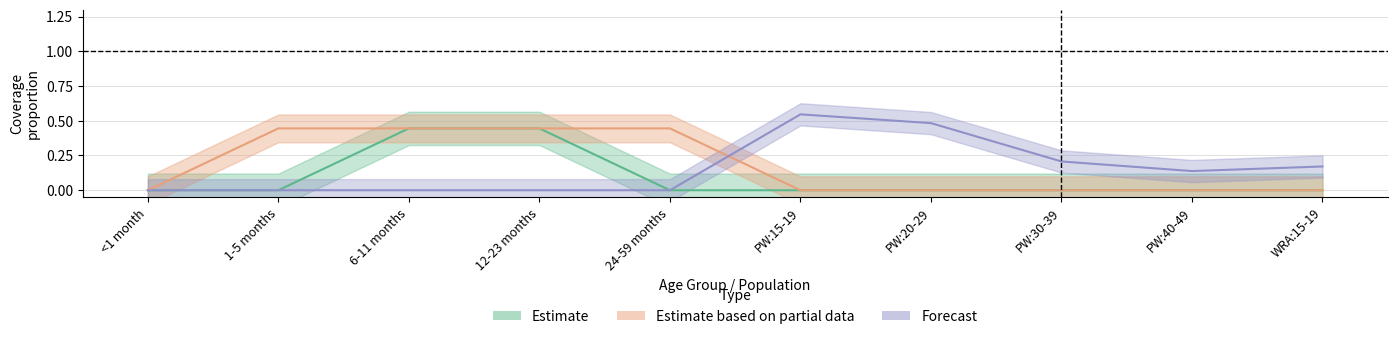

What is the sum of all 12-23 months values?

1.8